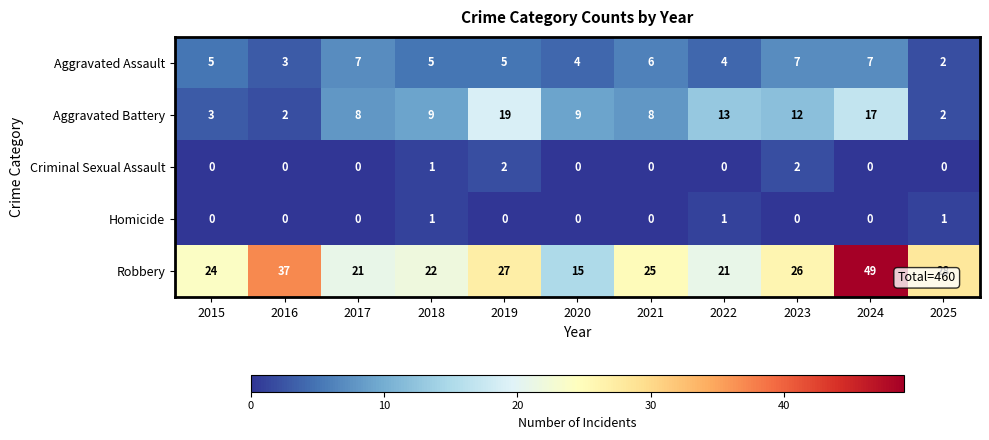

True or false: Criminal Sexual Assault has a value of 2 at 2019.

True